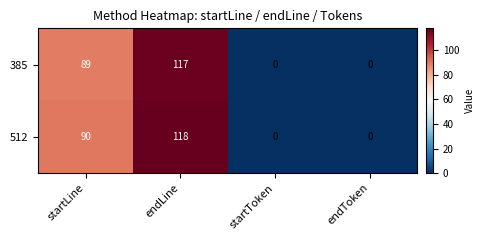

Rank the series by their average value, from highest to lowest.

512, 385